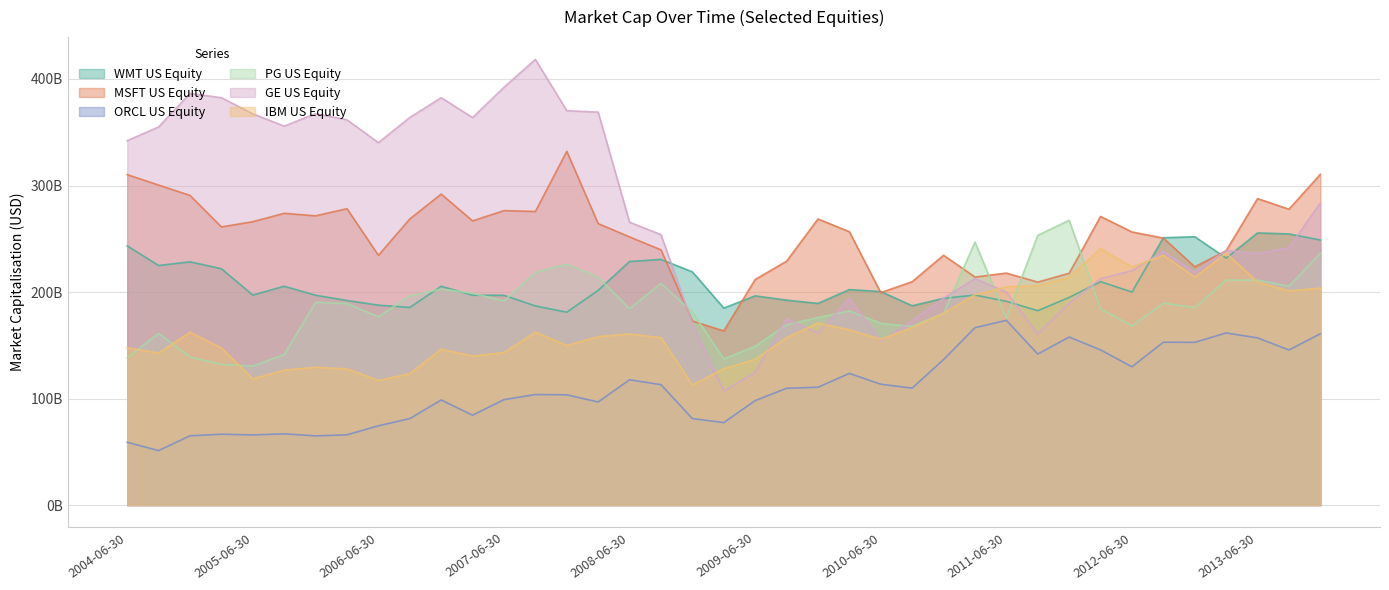

At which label does ORCL US Equity reach its peak?

2011-06-30